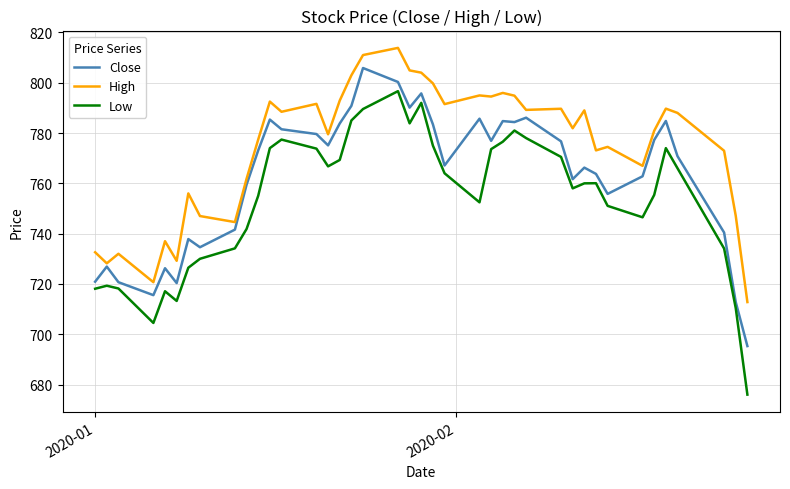

True or false: High has more than 0 points higher than both neighbors.

True